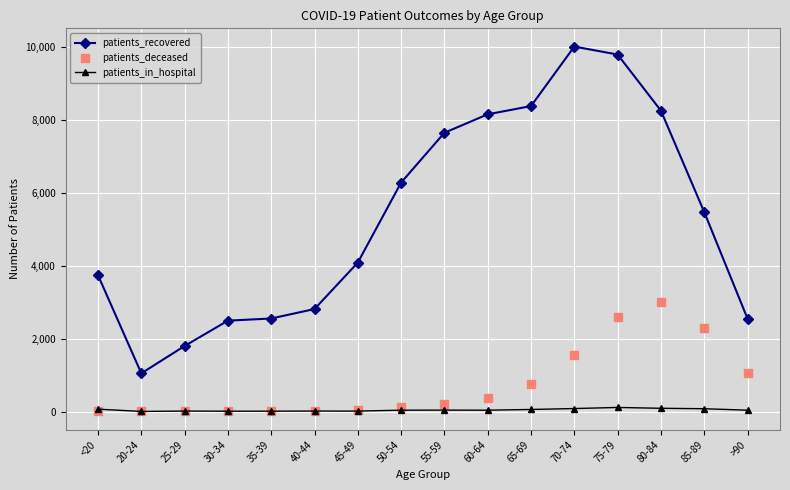

List the series in order of their peak value, highest first.

patients_recovered, patients_deceased, patients_in_hospital